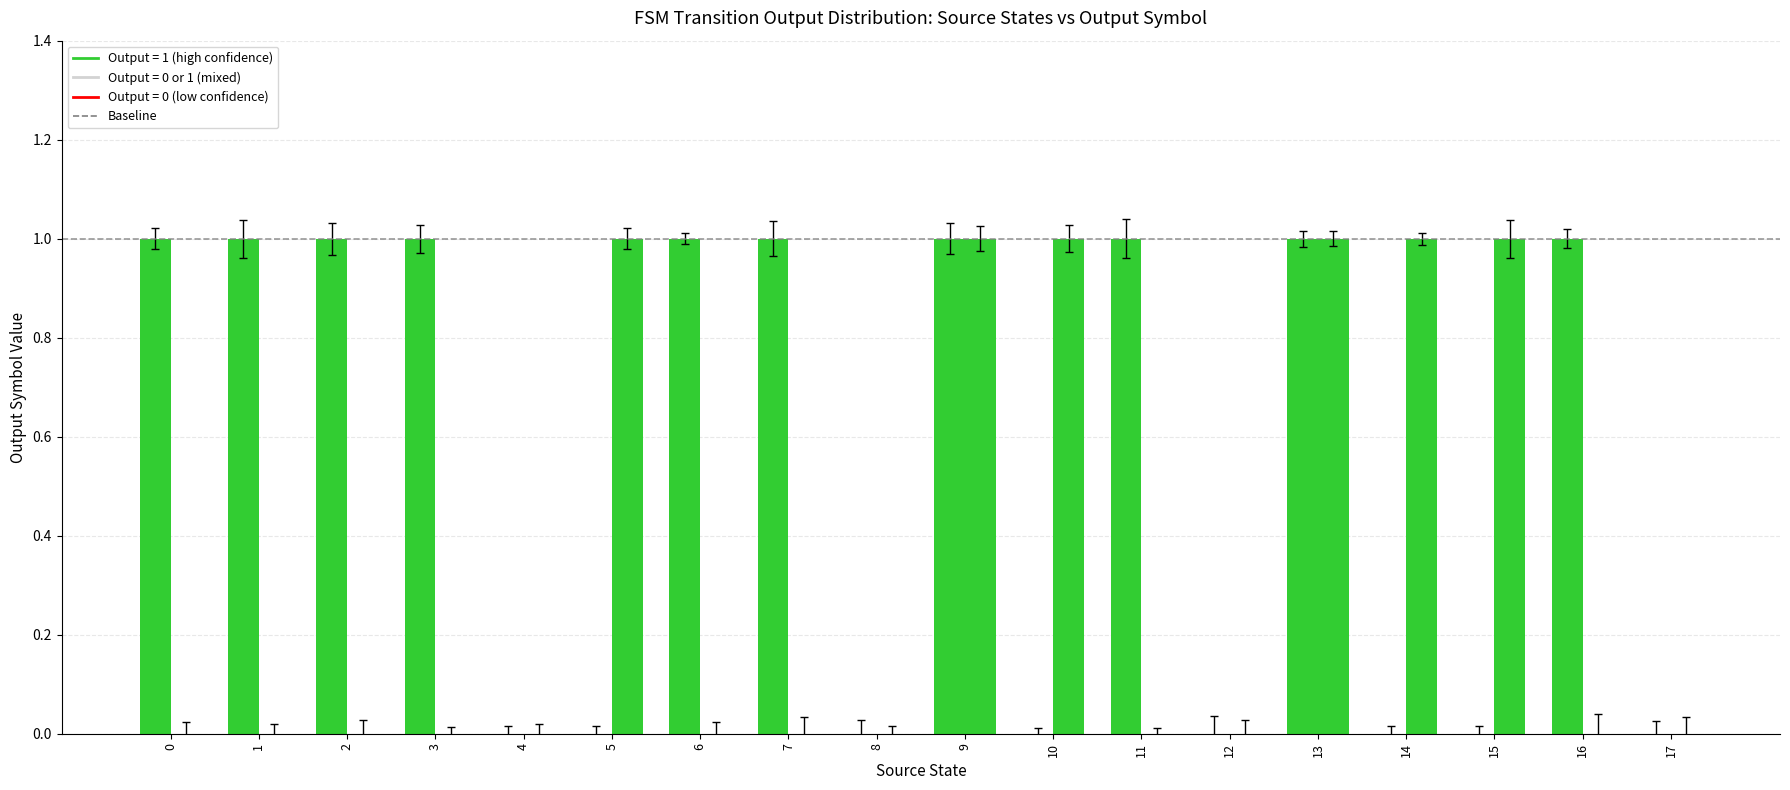

Count the number of categories in the chart.

18